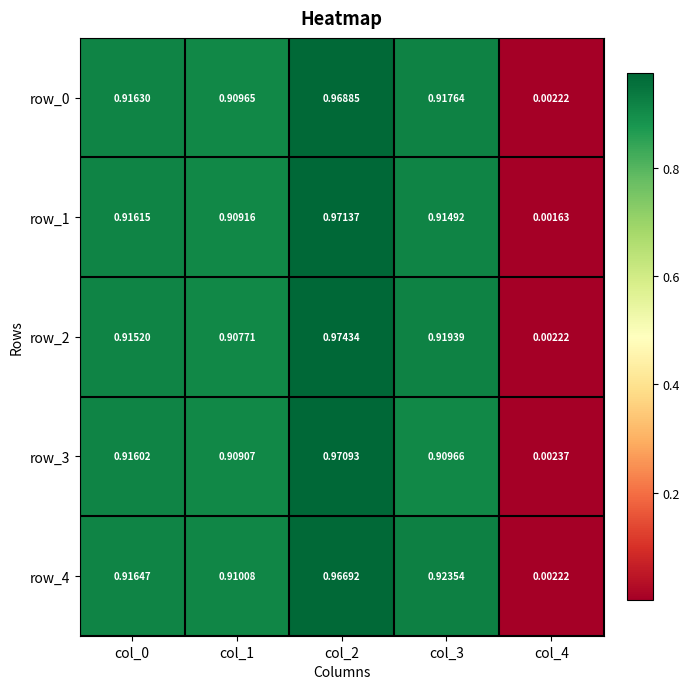

The value of row_4 at col_3 is 0.5. True or false?

False